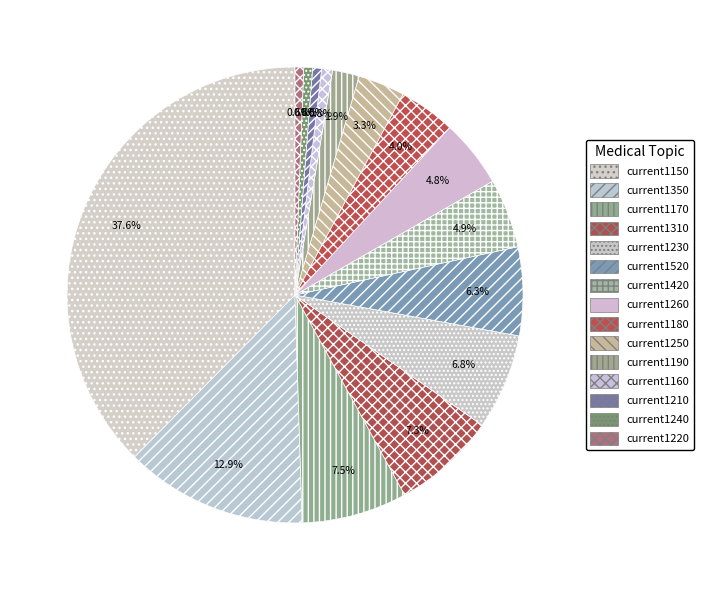

Is there a majority slice in this chart?

No